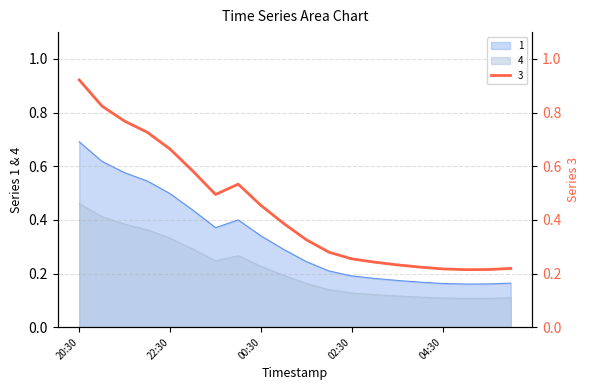

Does the chart have visible grid lines?

Yes